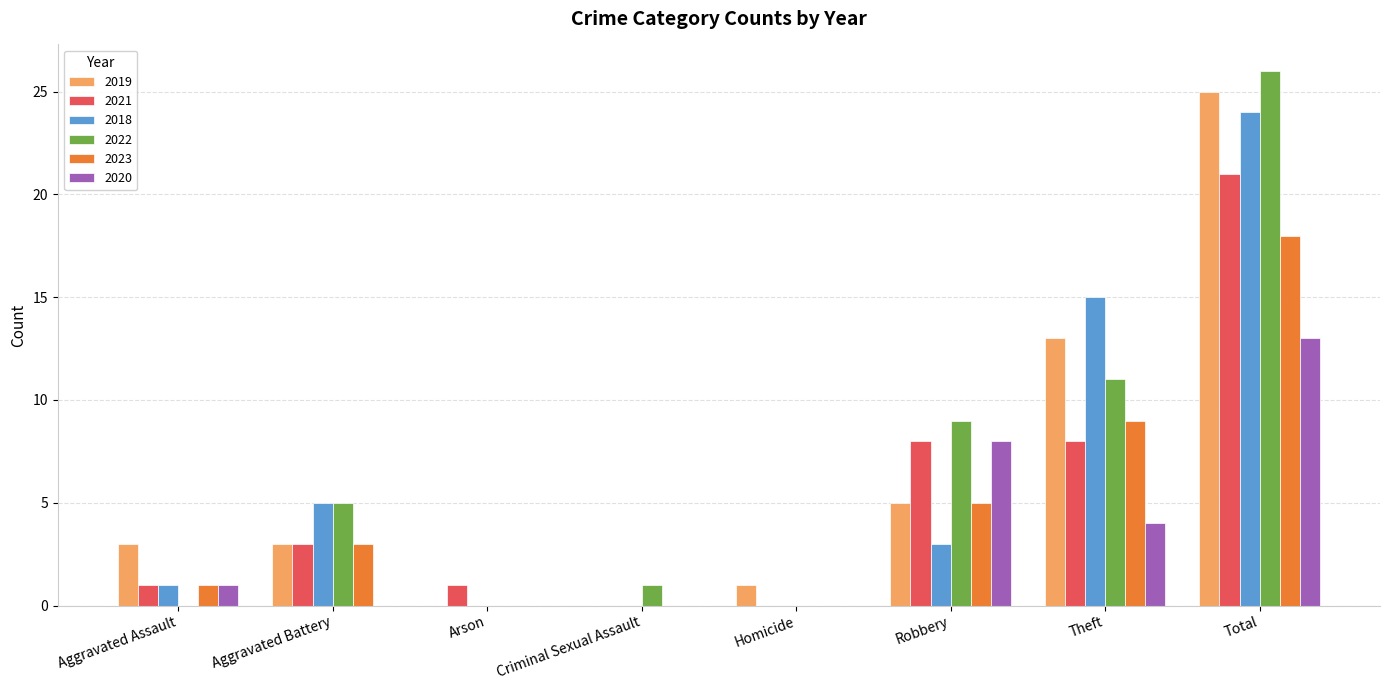

What is the total value across all series at Criminal Sexual Assault?

1